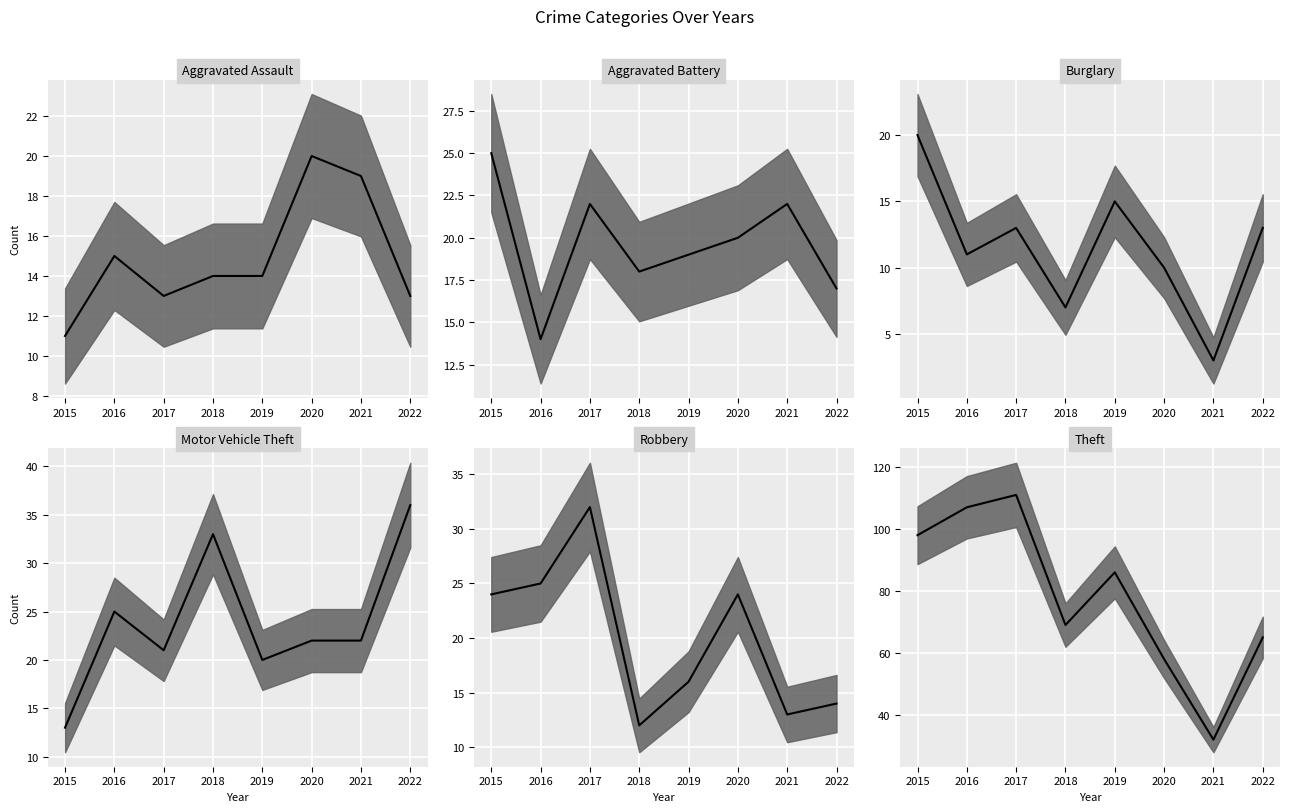

Rank the series by their maximum value, from highest to lowest.

Theft median, Motor Vehicle Theft median, Robbery median, Aggravated Battery median, Aggravated Assault median, Burglary median